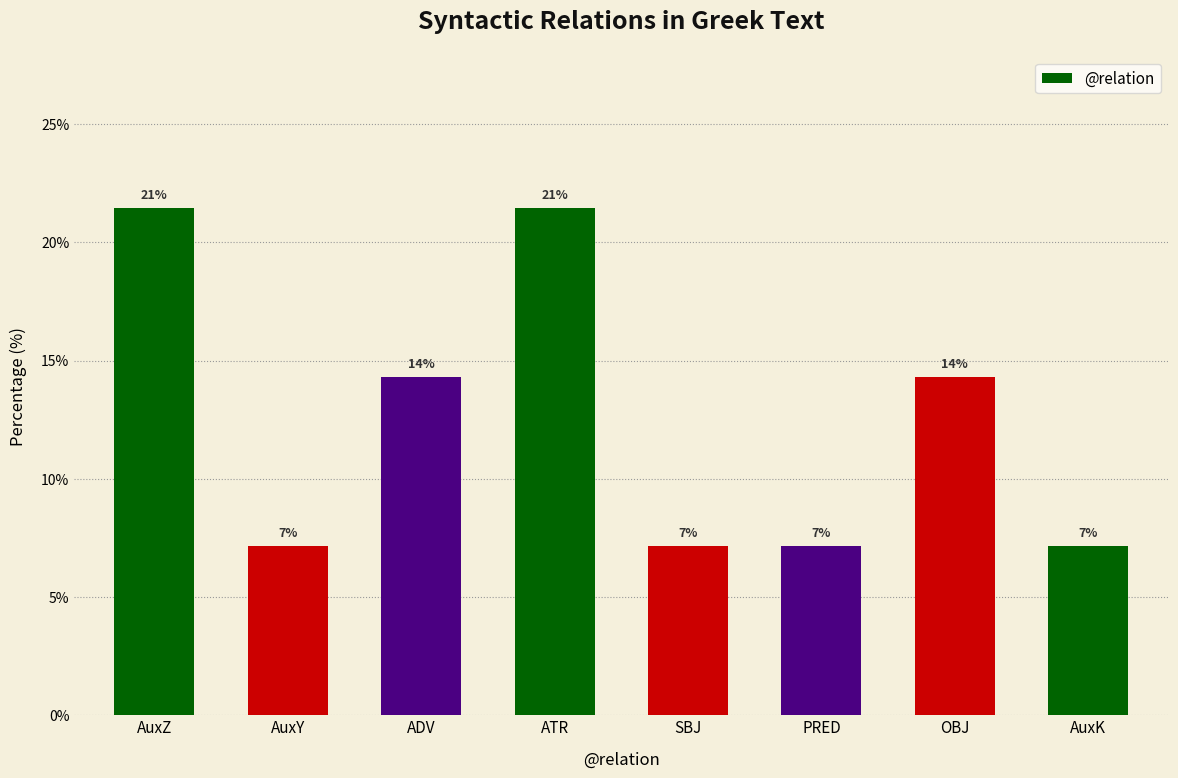

How many bars are there in total?

8